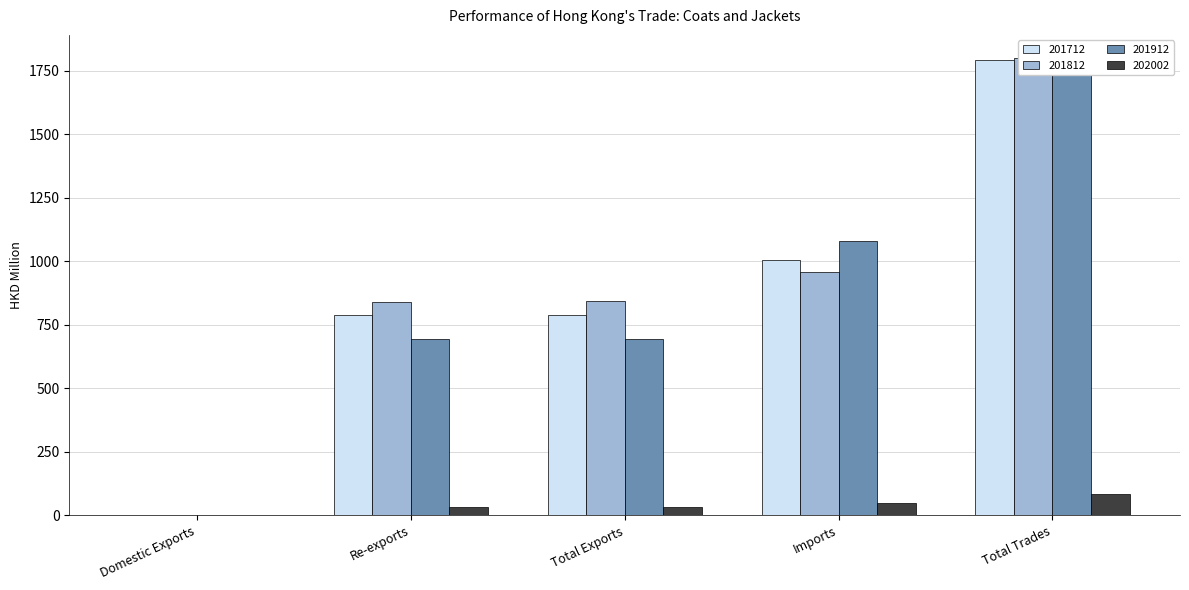

Between Imports and Domestic Exports, which is larger?

Imports